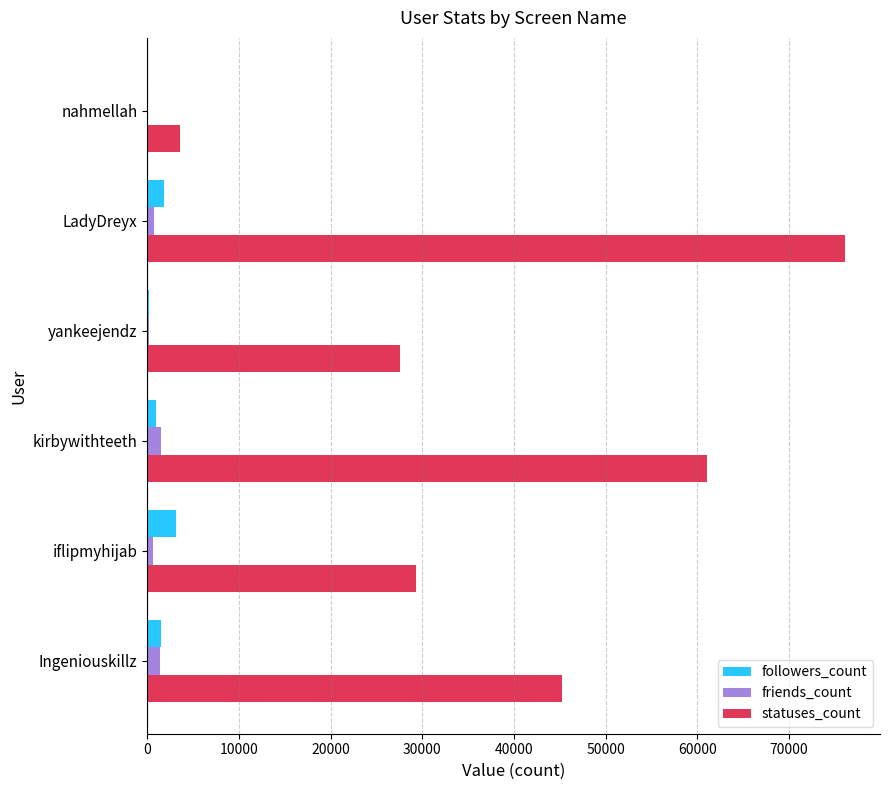

What is the sum of all friends_count values?

4614